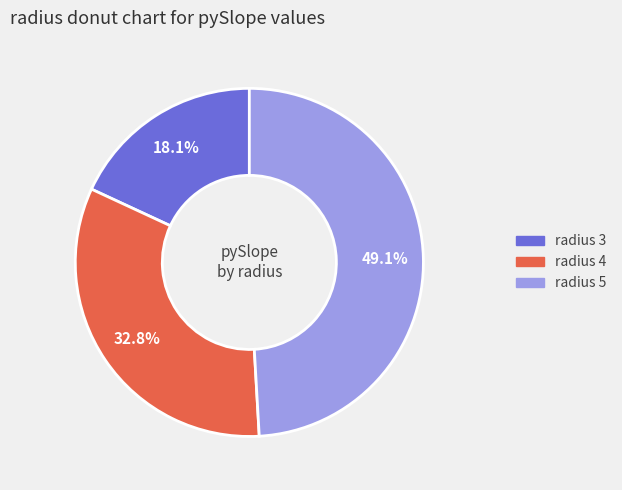

Does any single category account for the majority?

No